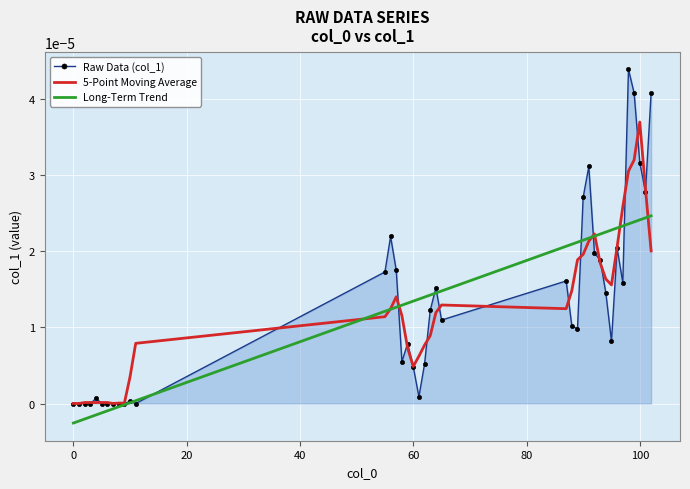

How many series are shown in this chart?

3